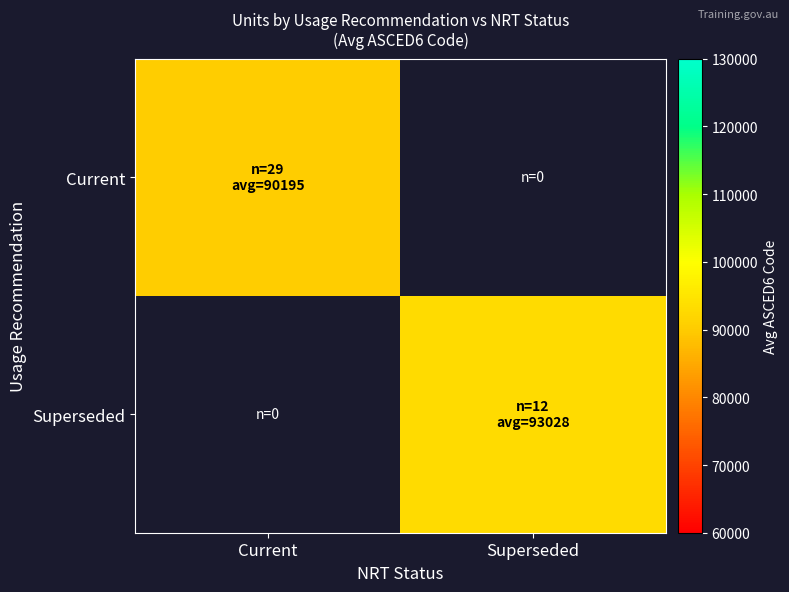

Between Superseded and Current, which is larger?

Current